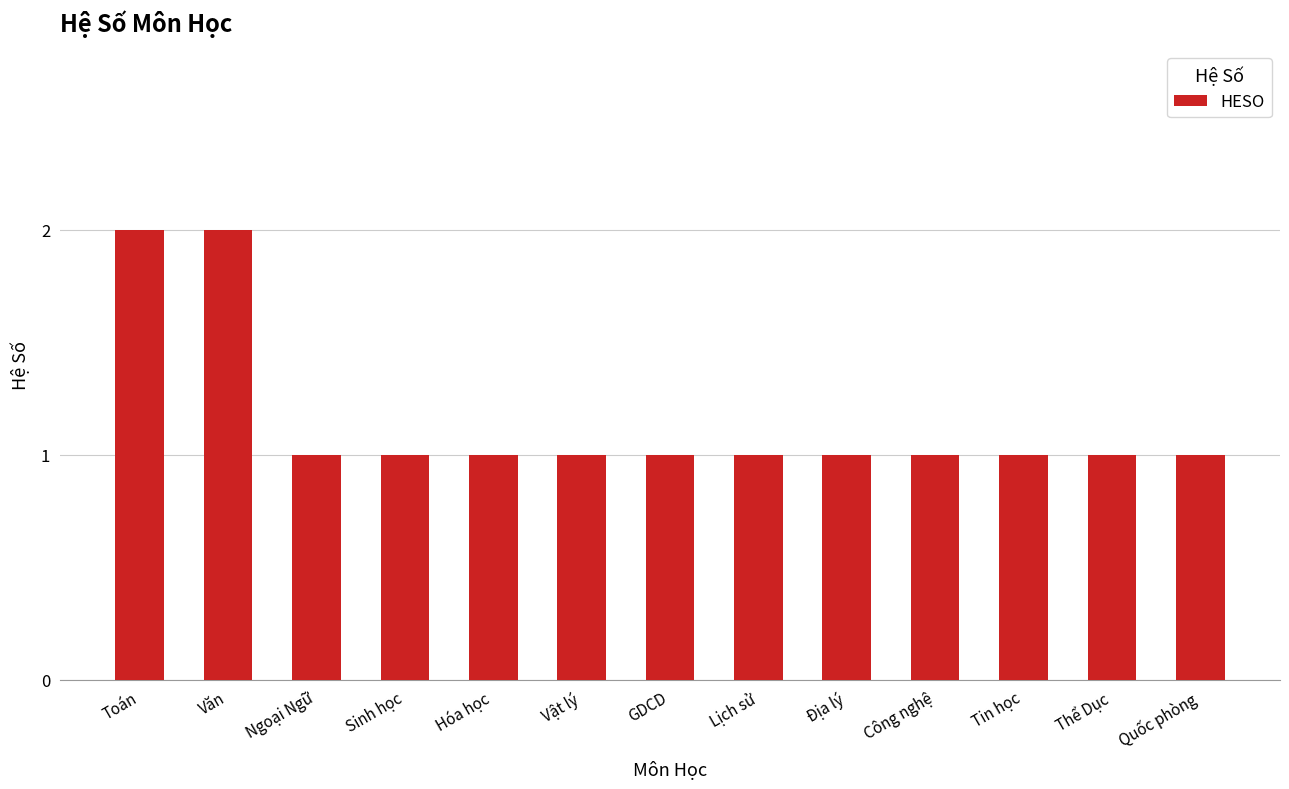

How many series are shown in this chart?

1